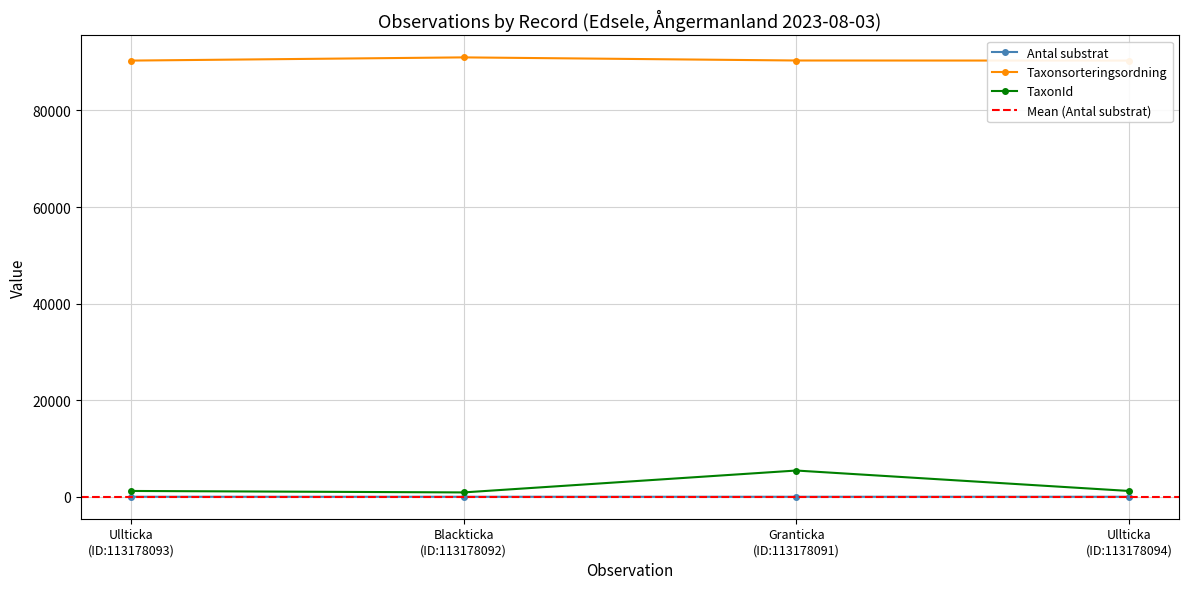

True or false: TaxonId has more than 2 interior local peaks.

False